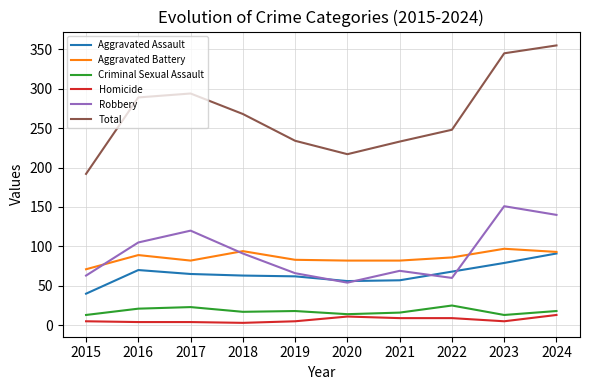

What is the minimum value shown in the chart?

3